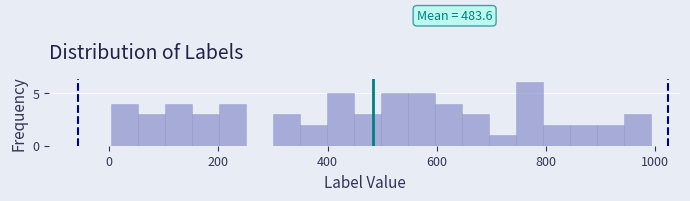

Read against the x-axis, roughly where is the centre of the tallest bar?

780